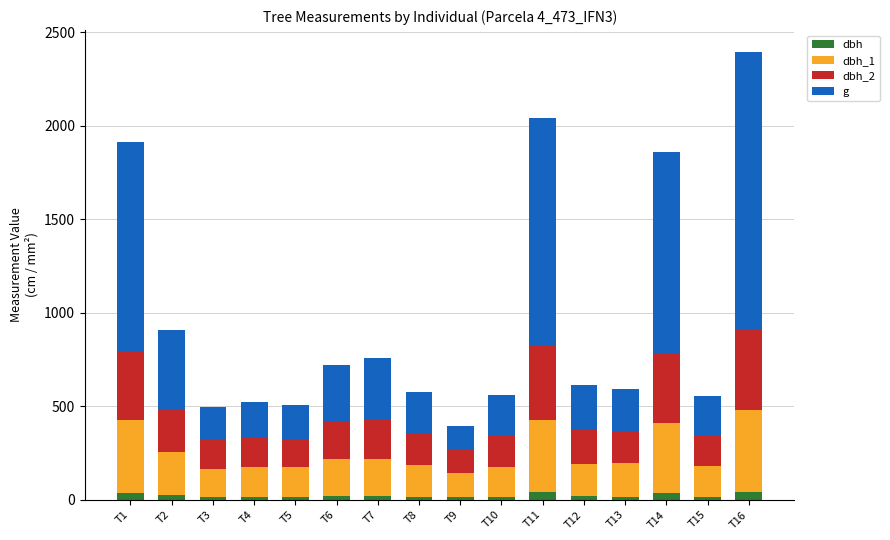

At which category is the sum across all series the highest?

T16